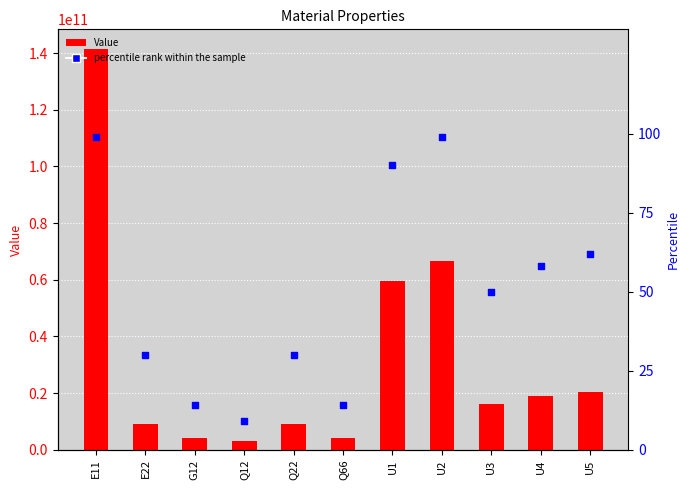

What is the total value across all series at U4?

18965222149.1